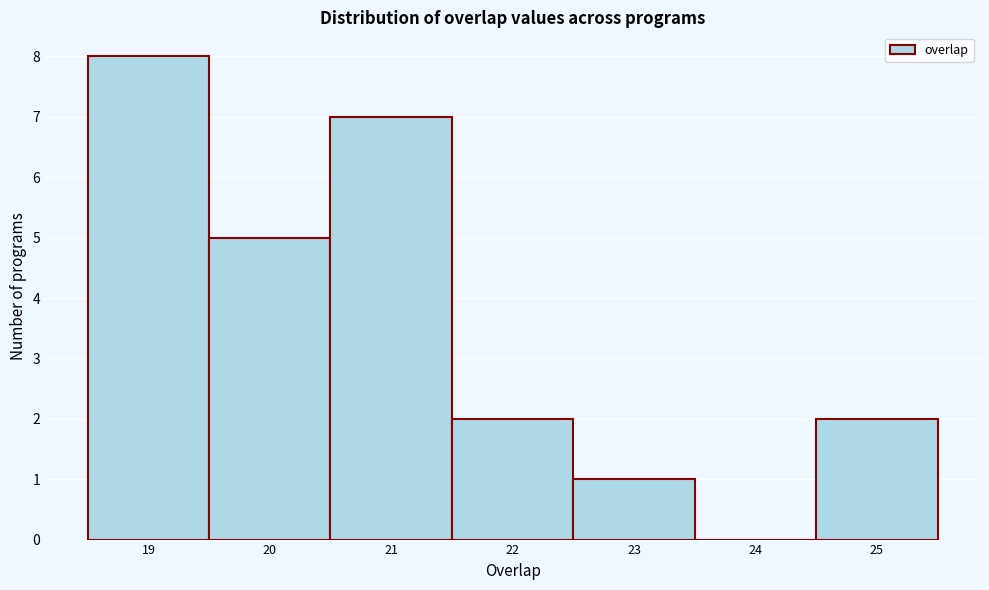

Reading left to right, transcribe this chart: for each bar, give the range it covers on the x-axis and its height. The values are not printed on the chart, so give them approximately, as read against the axis.

18.5 to 19.5: 8
19.5 to 20.5: 5
20.5 to 21.5: 7
21.5 to 22.5: 2
22.5 to 23.5: 1
23.5 to 24.5: 0
24.5 to 25.5: 2